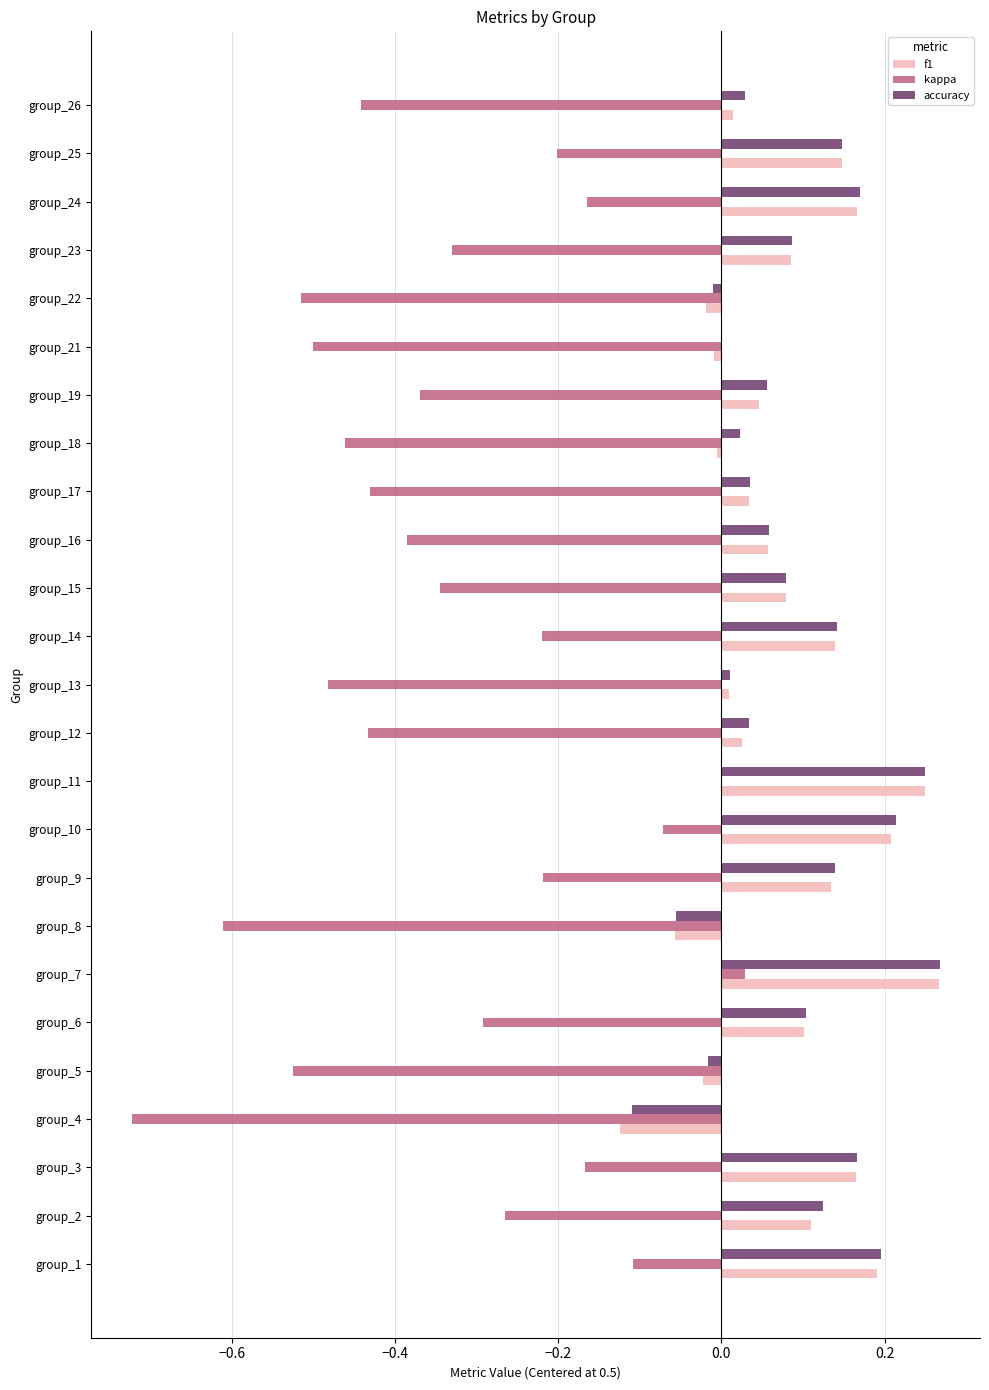

What is the sum of all f1 values?

2.0